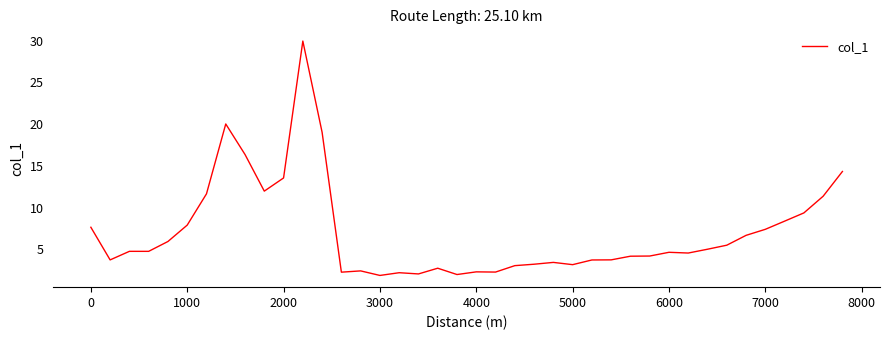

What is the smallest value displayed?

1.9